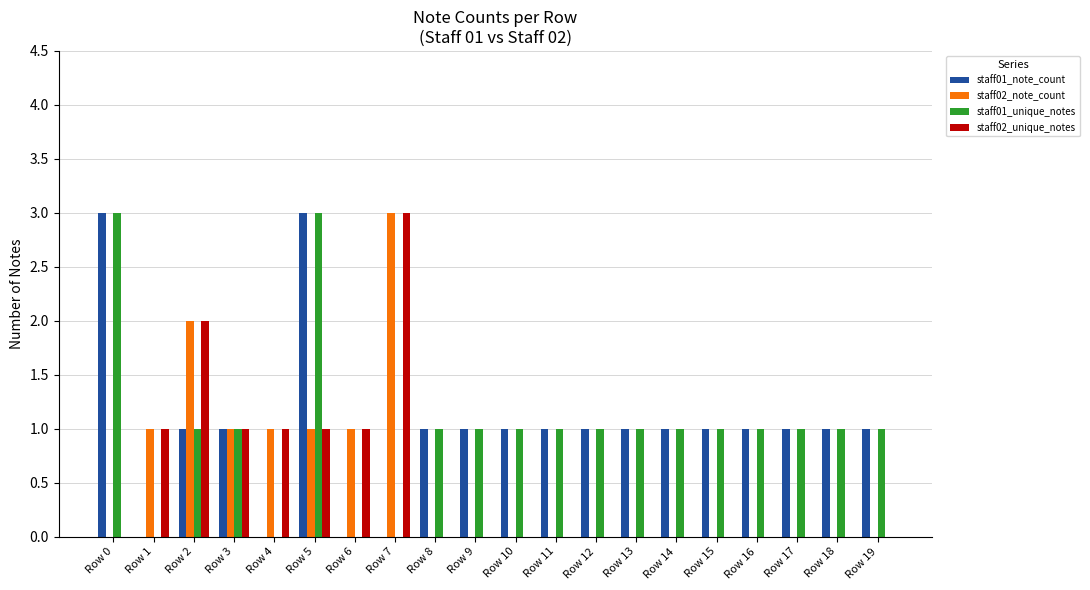

What is the average value of the staff01_unique_notes series?

1